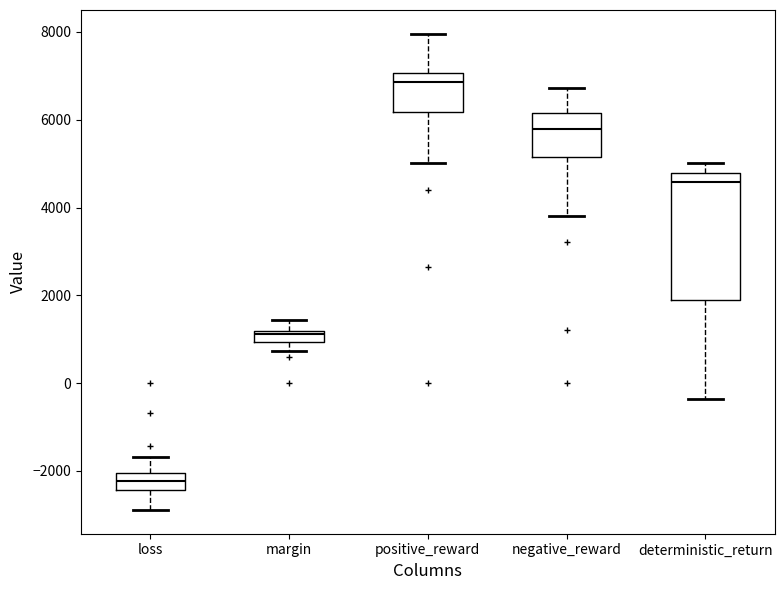

Where does the median line of the box for negative_reward sit on the y-axis? The values are not printed on the chart, so give them approximately, as read against the axis.

5800